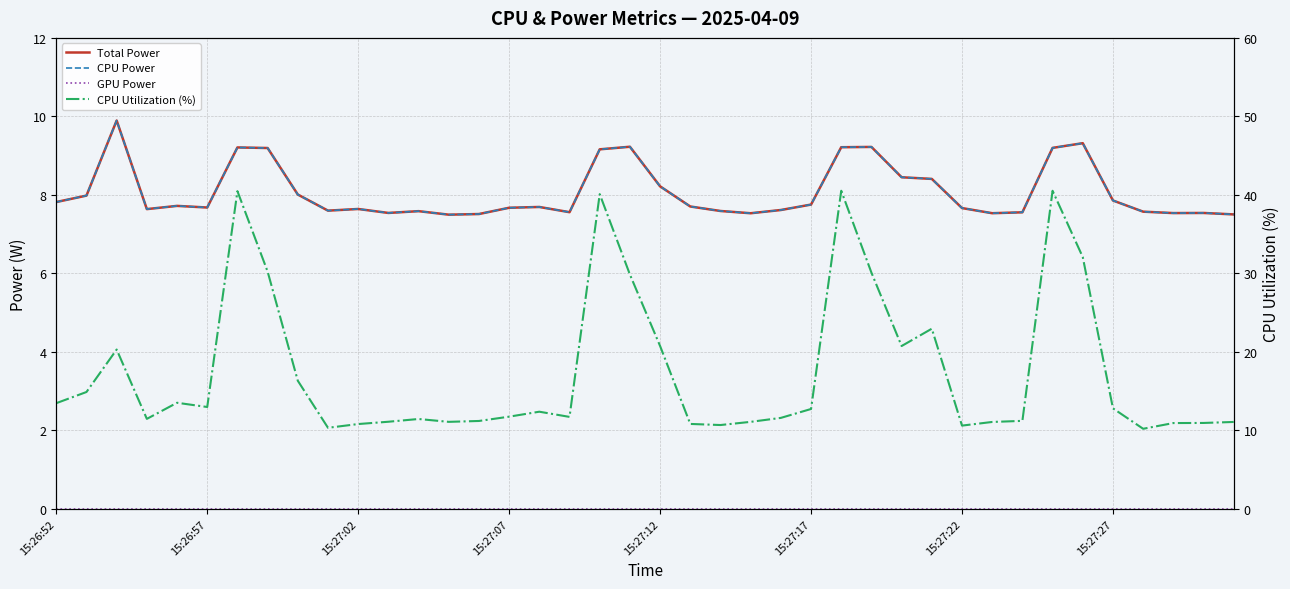

What is the maximum value for Total Power?

9.9